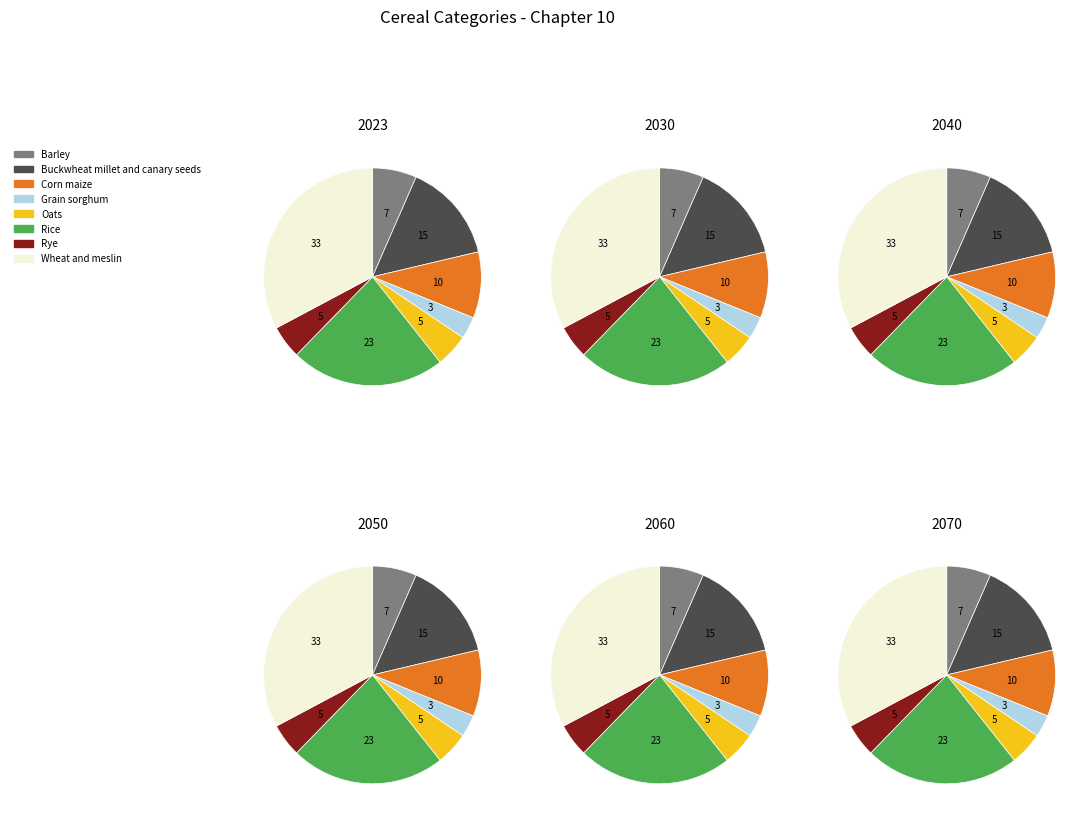

Which slice is the largest?

Wheat and meslin